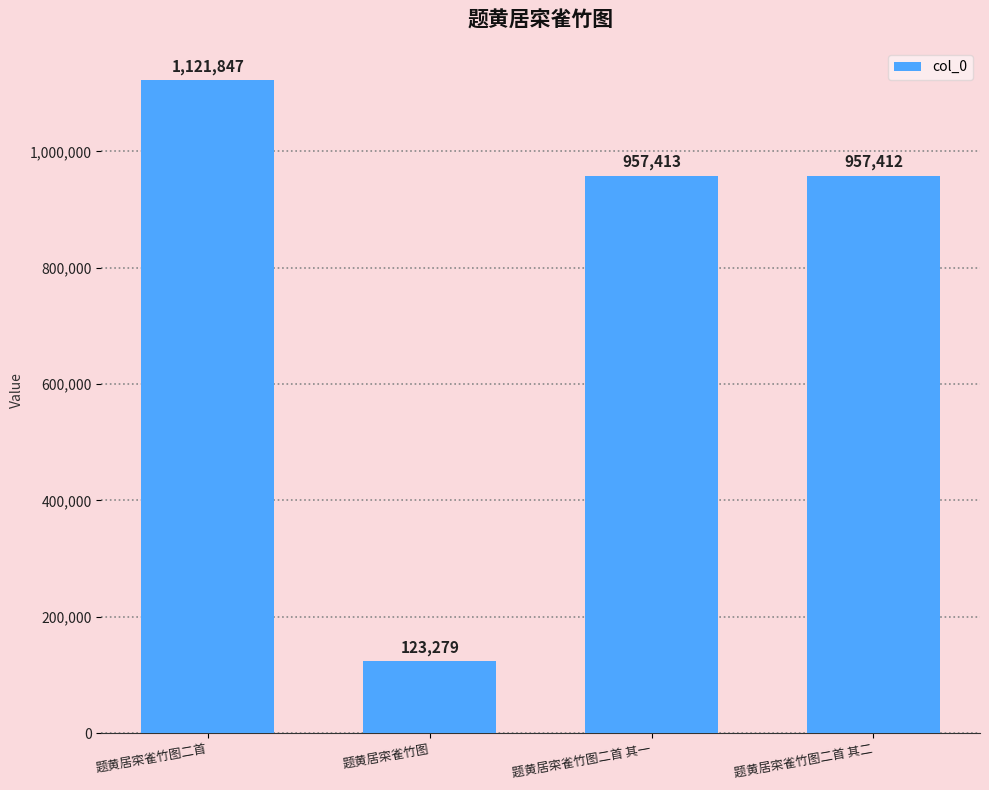

Are the bars horizontal?

No